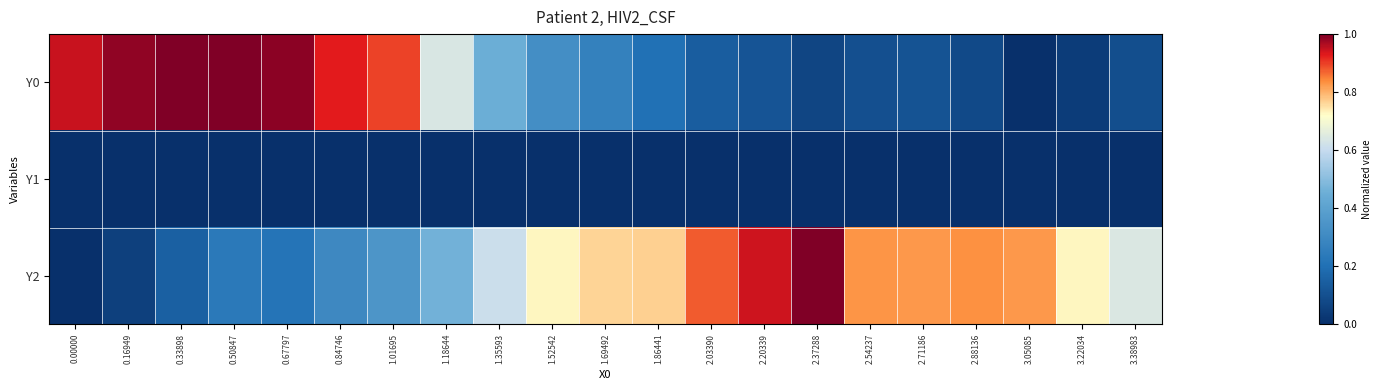

Between 2.20339 and 1.69492, which is larger?

1.69492